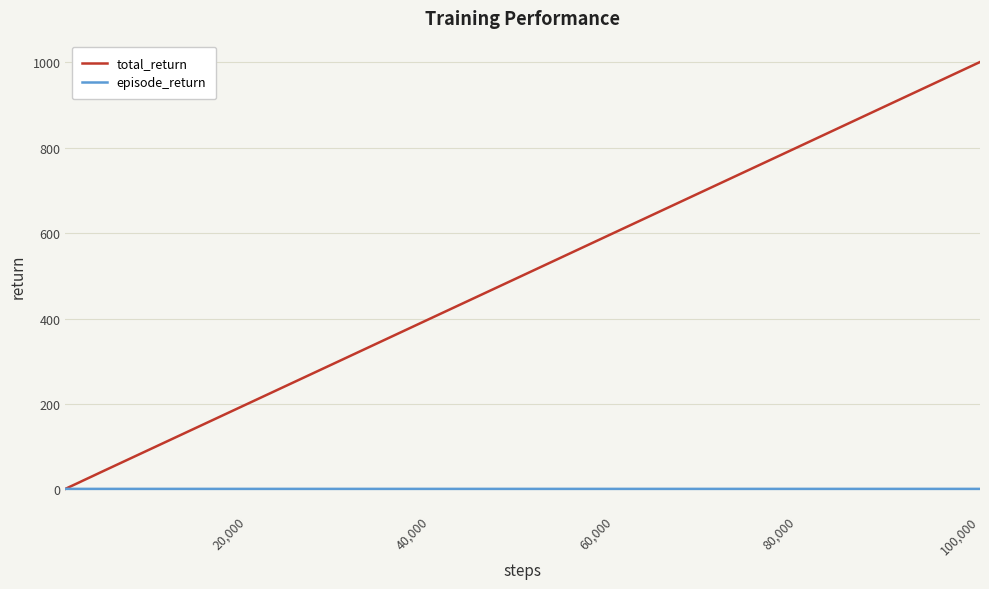

How many lines are shown in the chart?

2